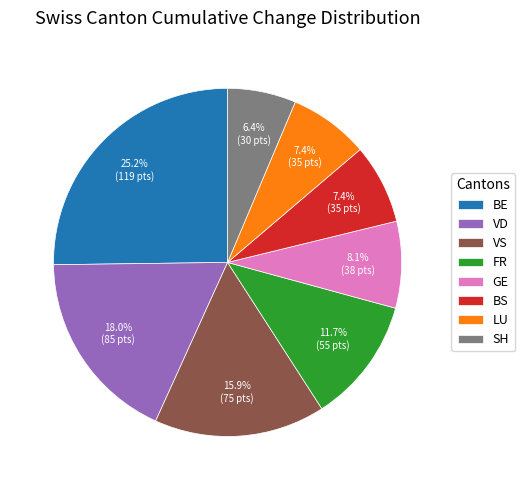

Combined, do SH and GE account for over 50%?

No